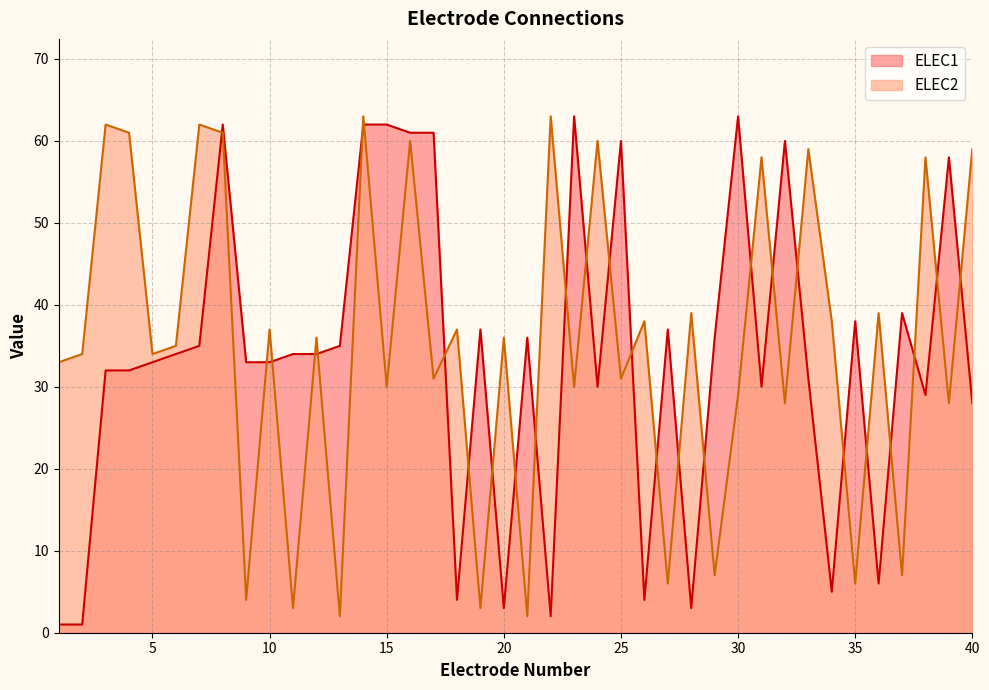

Does the chart display data point markers on the line(s)?

No